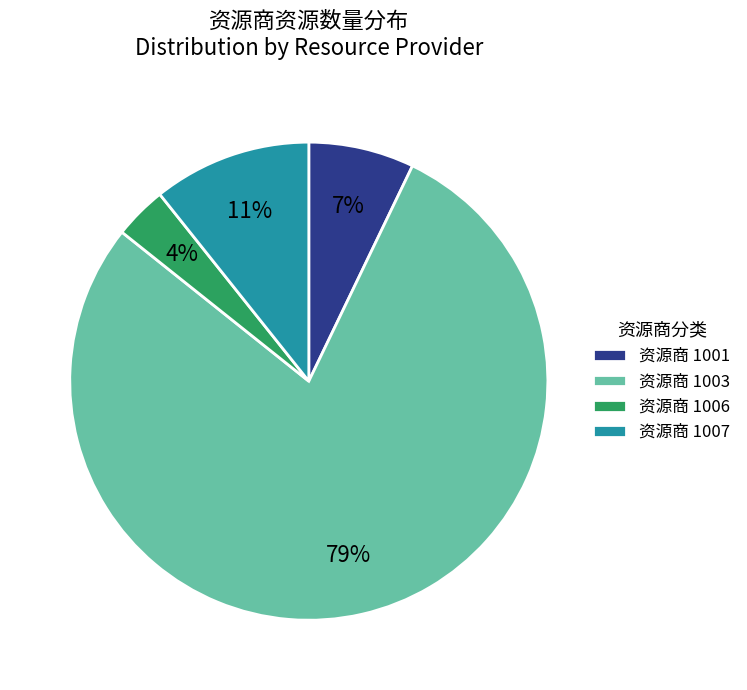

Which slice is the largest?

资源商 1003